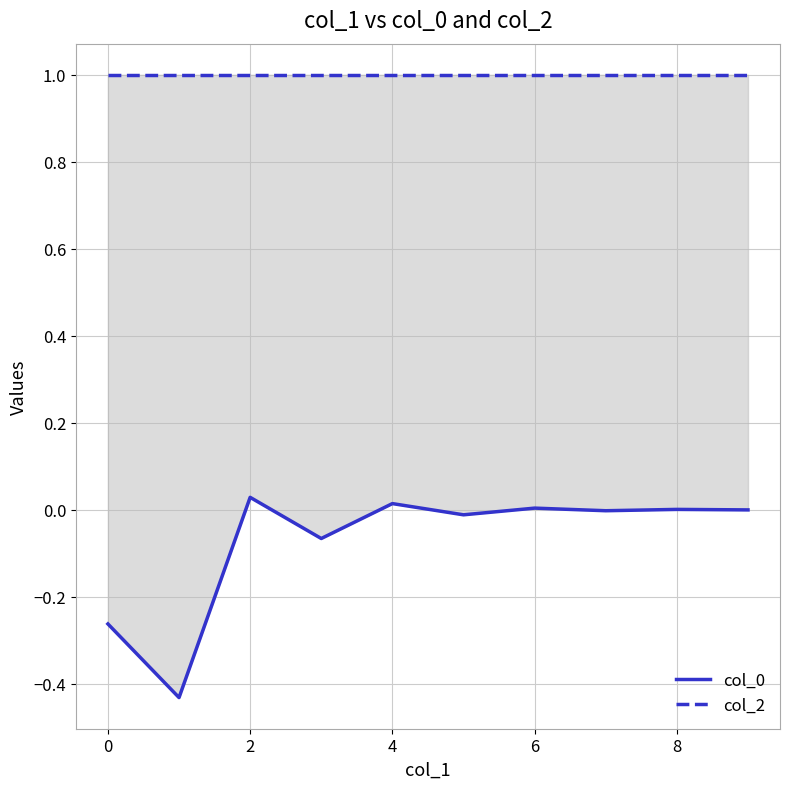

List the series in order of their overall mean, highest first.

col_2, col_0